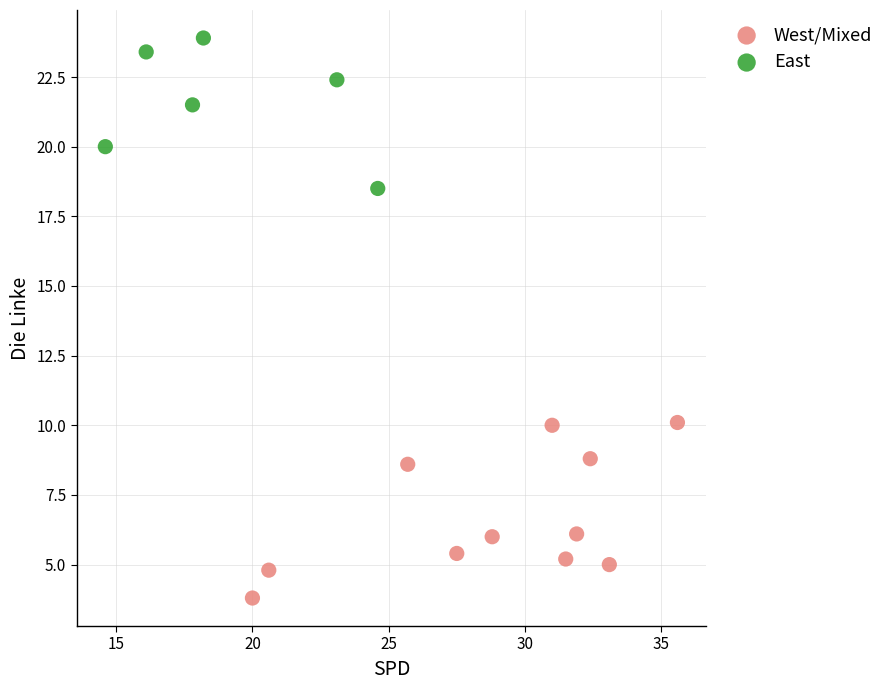

Which series has the widest spread of Y values?

West/Mixed